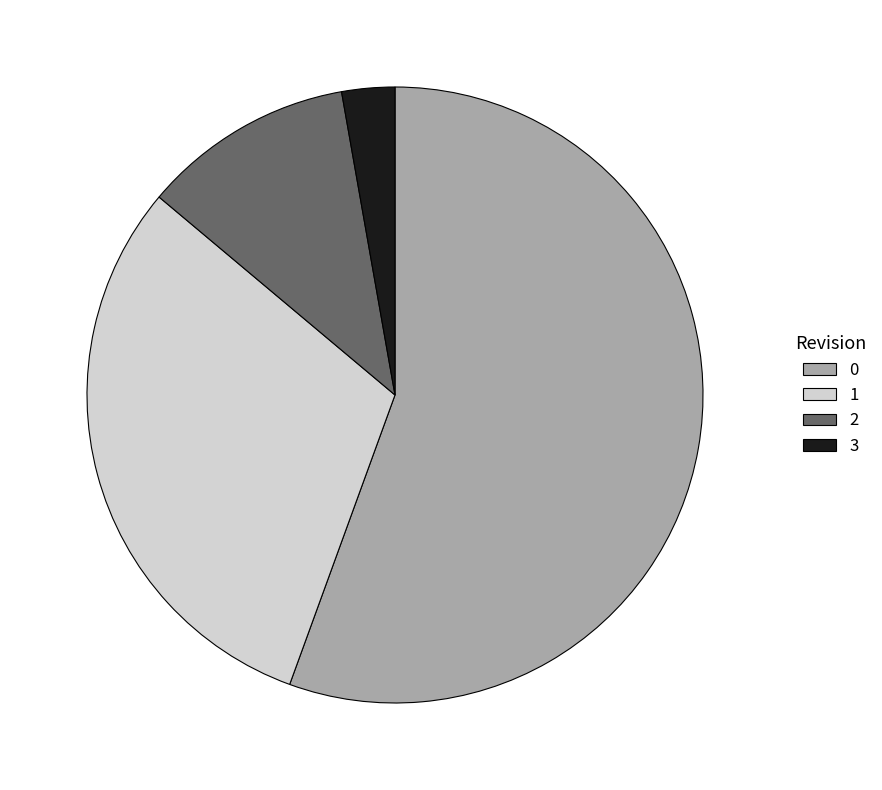

Is 0 the majority of the pie?

Yes